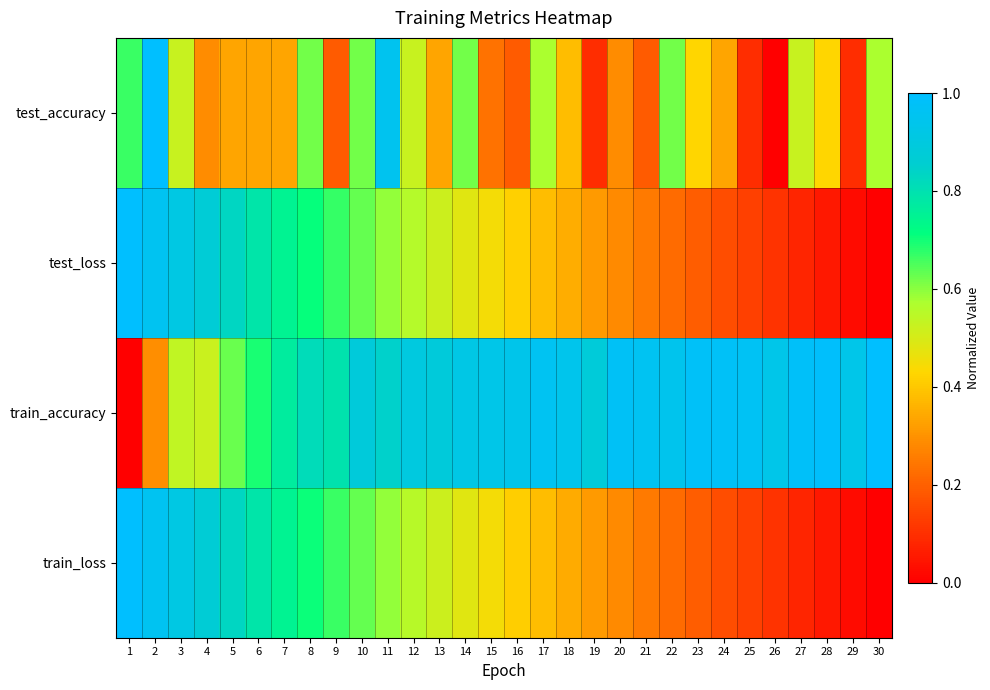

At how many categories does at least one series exceed 0?

30